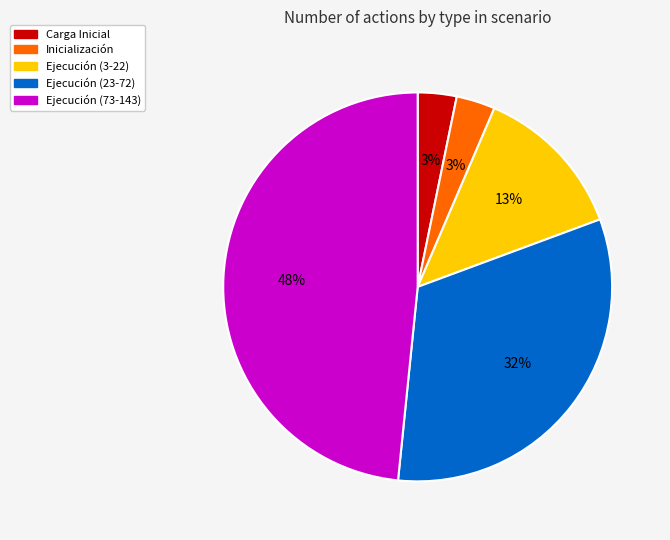

Does any single category account for the majority?

No